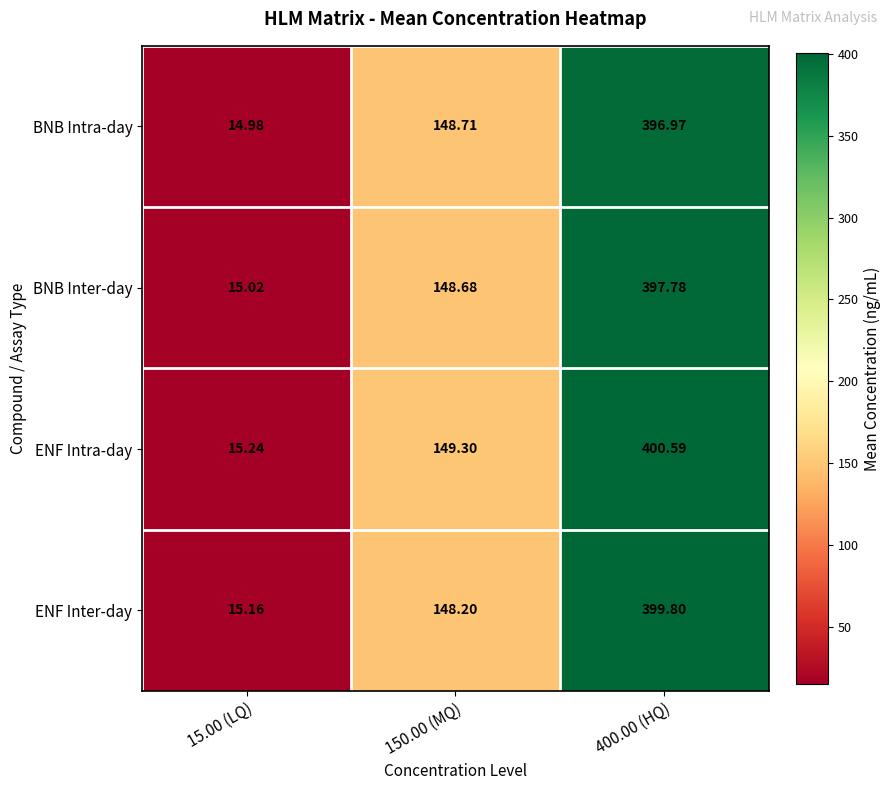

Is the value of BNB Intra-day at 400.00 (HQ) greater than the value of ENF Inter-day at 15.00 (LQ)?

Yes